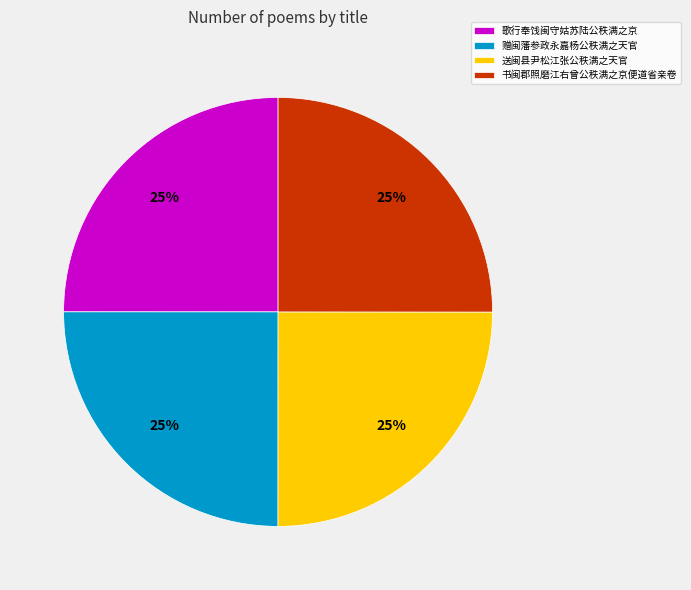

To the nearest percent, what is the average slice percentage?

25%